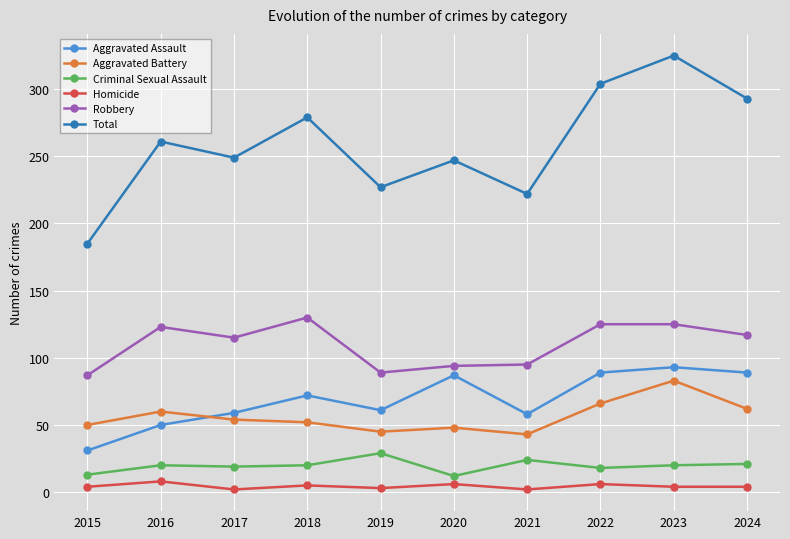

What is the difference between the Total values at 2015 and 2020?

62